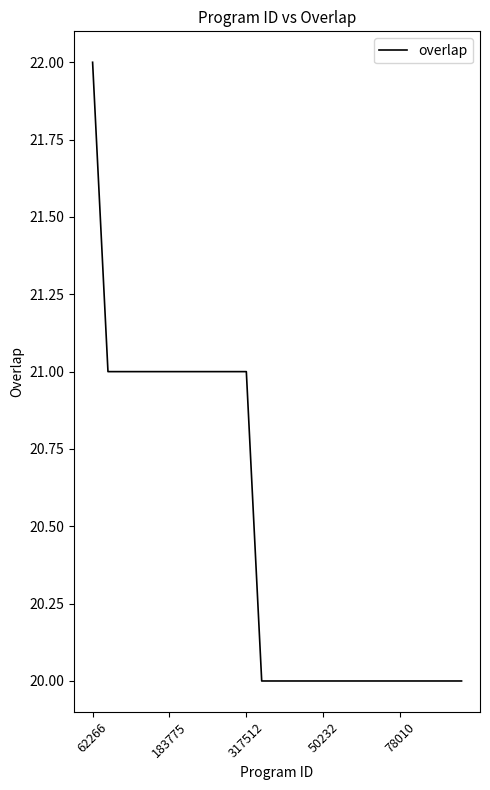

What is the difference between the second highest and second lowest values?

1